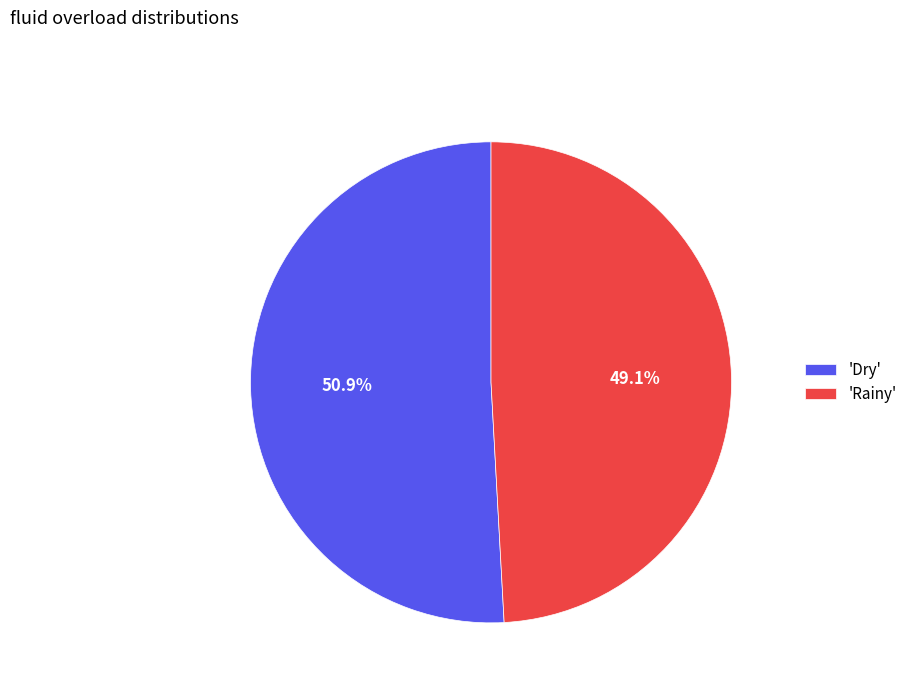

Do 'Rainy' and 'Dry' together represent more than half of the pie?

Yes